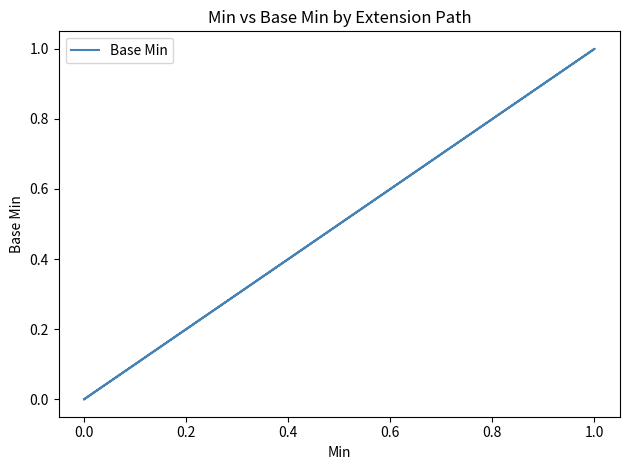

The value at 0.0 is 0. True or false?

True